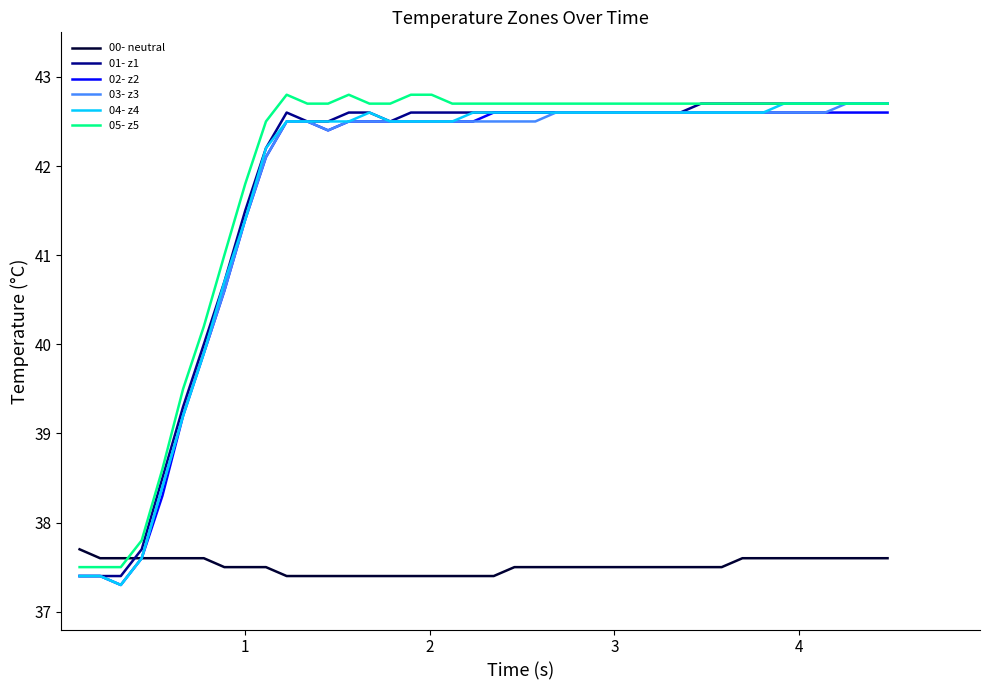

What is the minimum value for 04- z4?

37.3